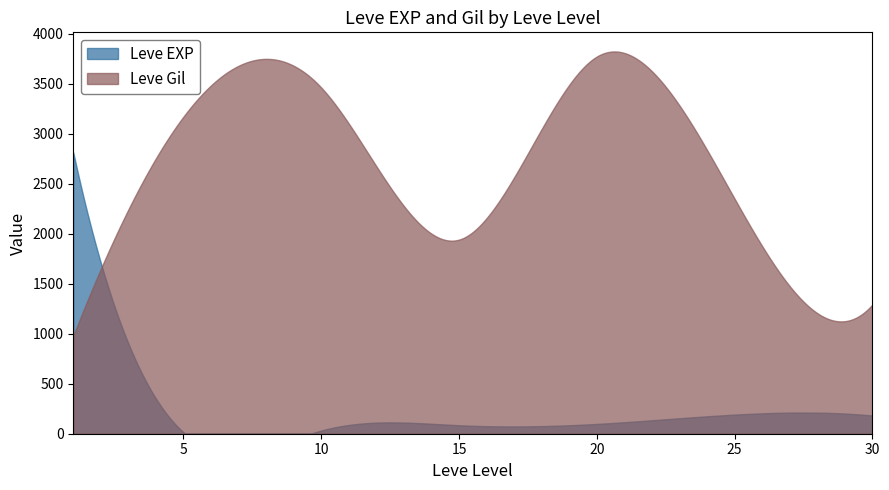

Rank the series by their maximum value, from highest to lowest.

Leve Gil, Leve EXP